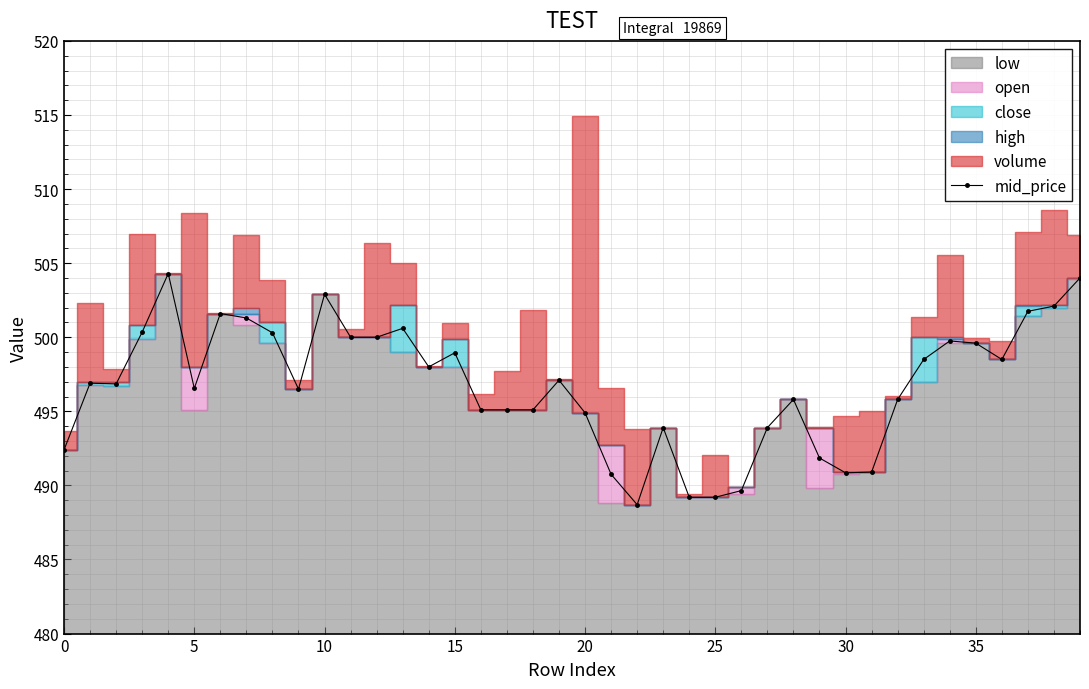

True or false: mid_price has a value of 307.3 at 0.

False